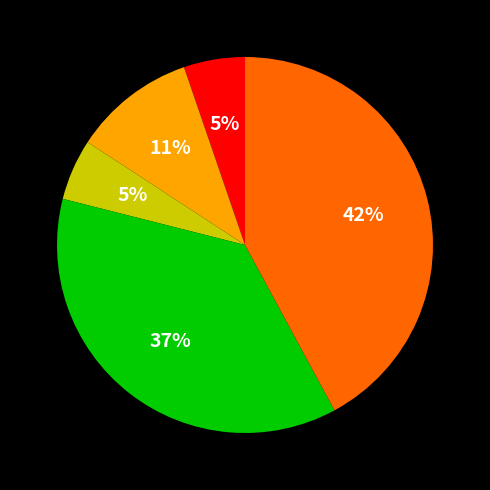

To the nearest percent, what is the difference between the largest and smallest slice percentages?

37%